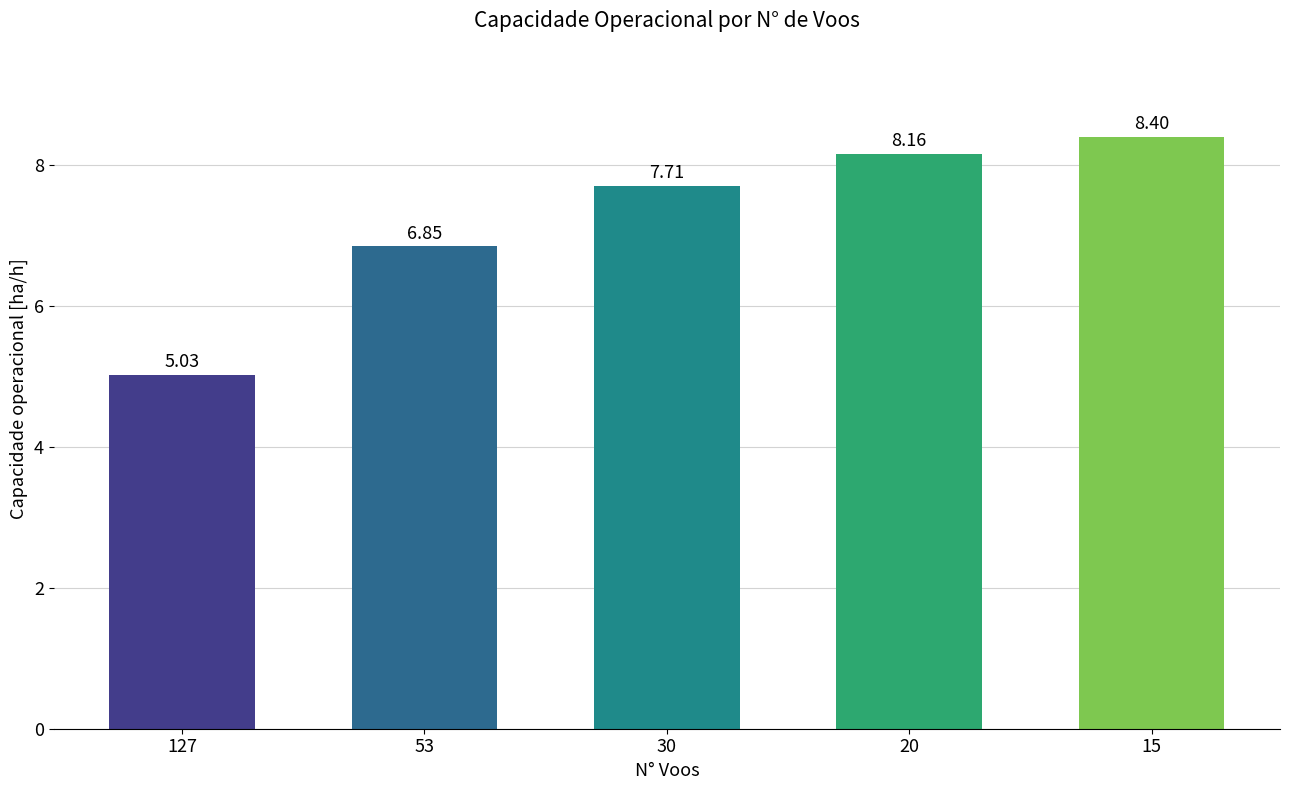

What is the sum of the values at 30 and 20?

15.9